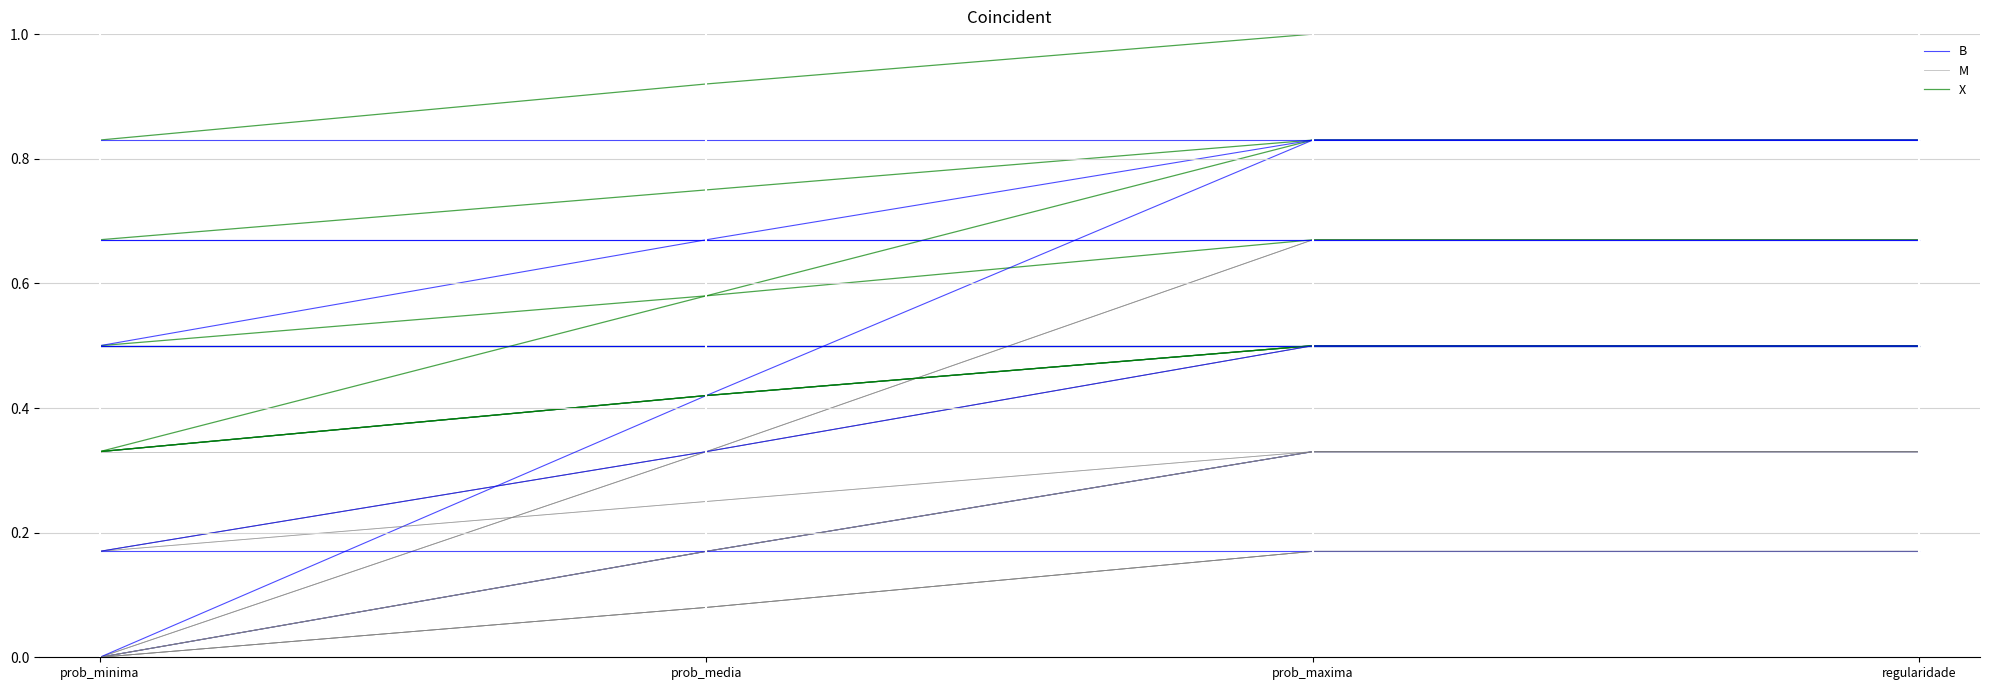

True or false: X has more than 2 interior local peaks.

False